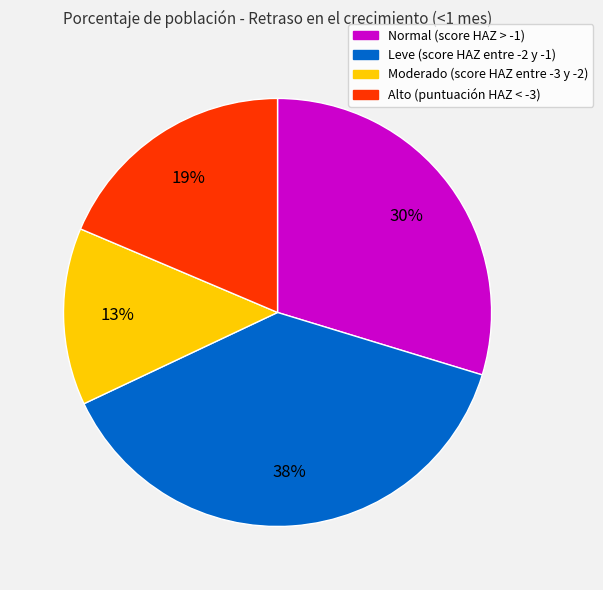

Count the number of slices in the pie.

4